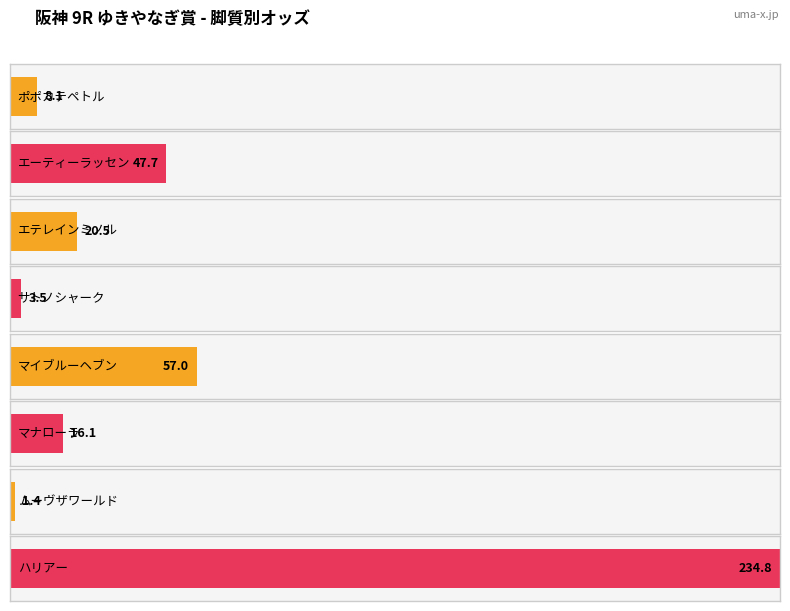

True or false: the data shows 6.0 at 3 差.

False